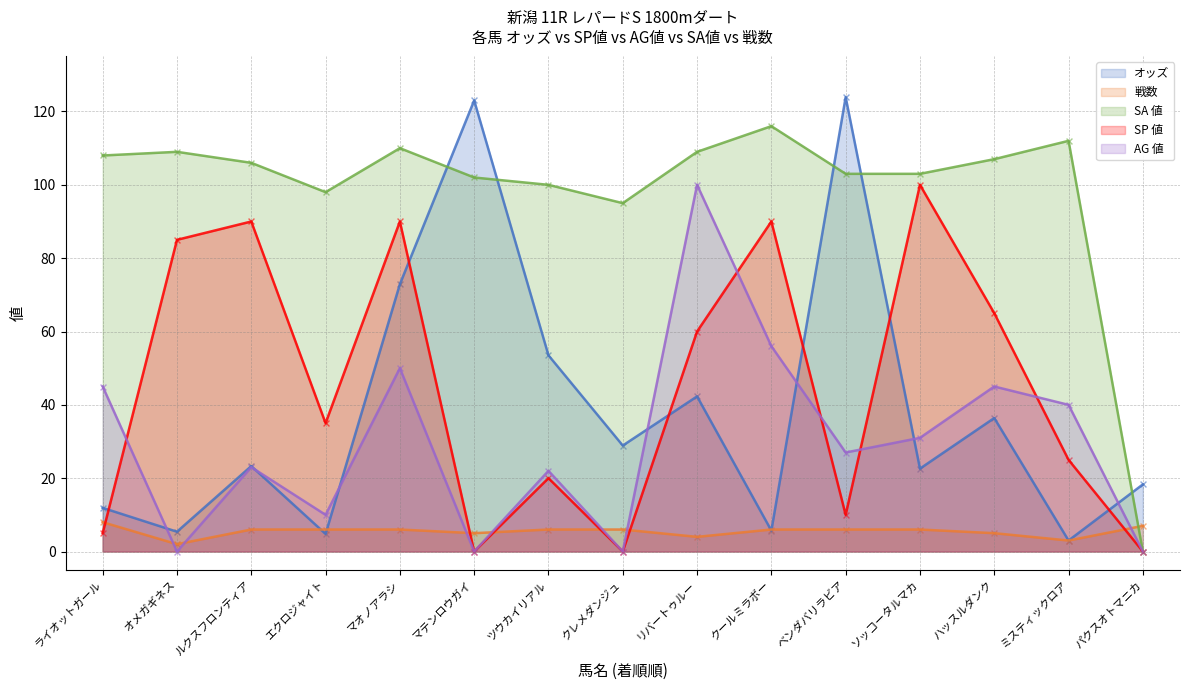

Which series reaches the maximum Y coordinate?

オッズ